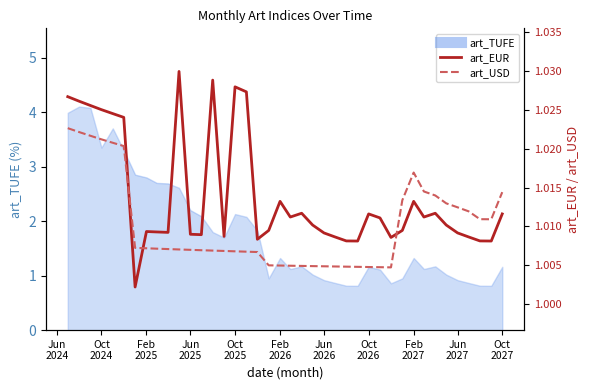

Does the chart display data point markers on the line(s)?

No